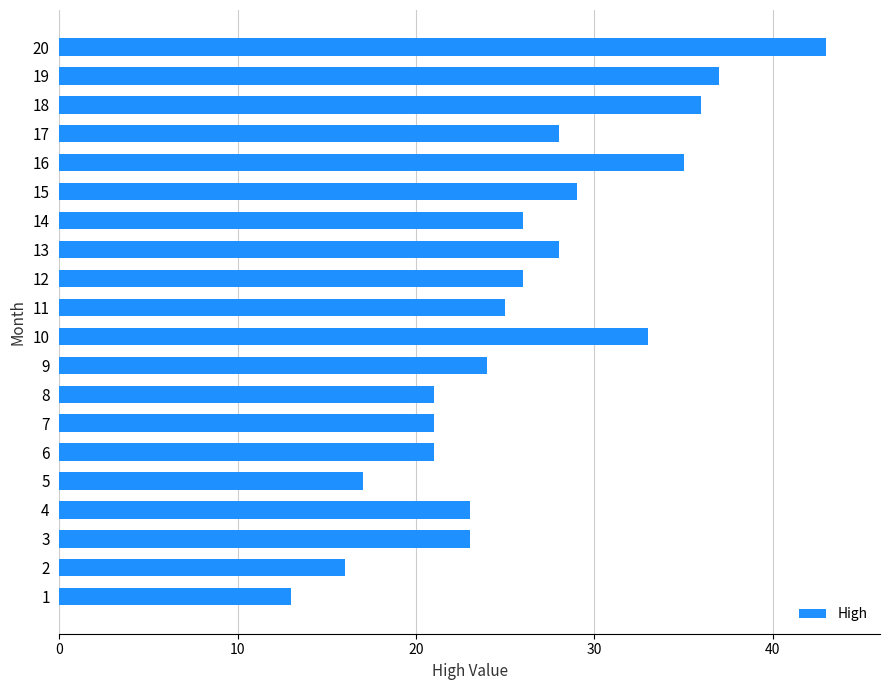

Which has a higher value, 14 or 11?

14